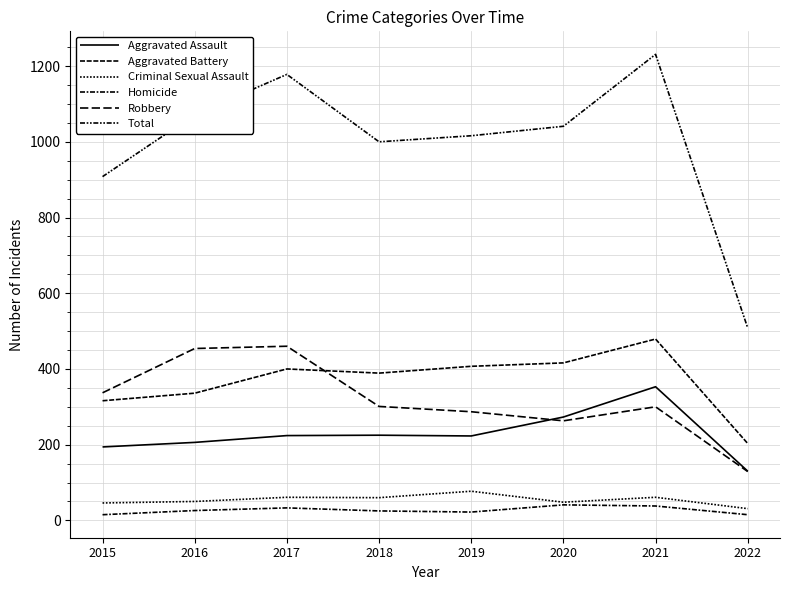

What is the value of the Aggravated Assault point at the 6th from the left?

273